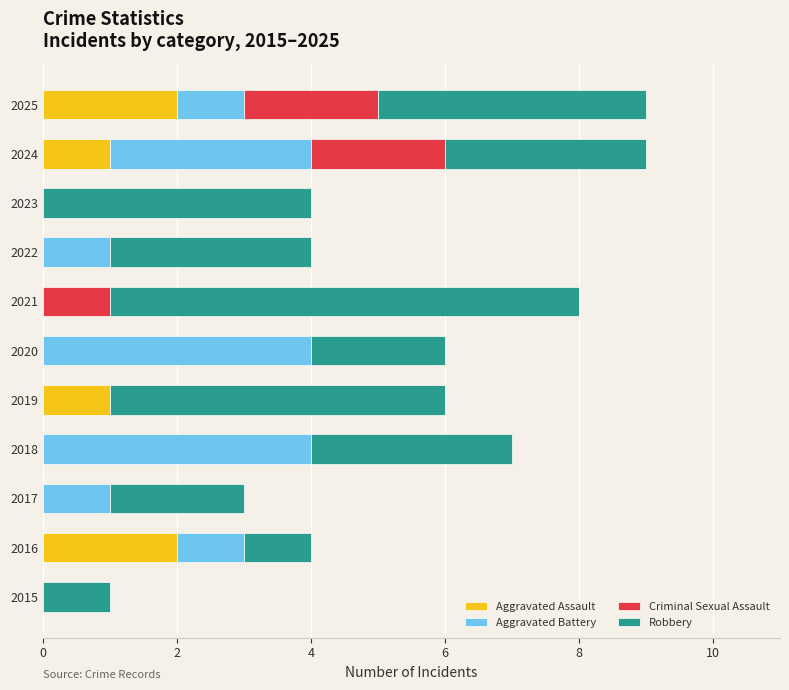

What is the total value across all series at 2023?

4